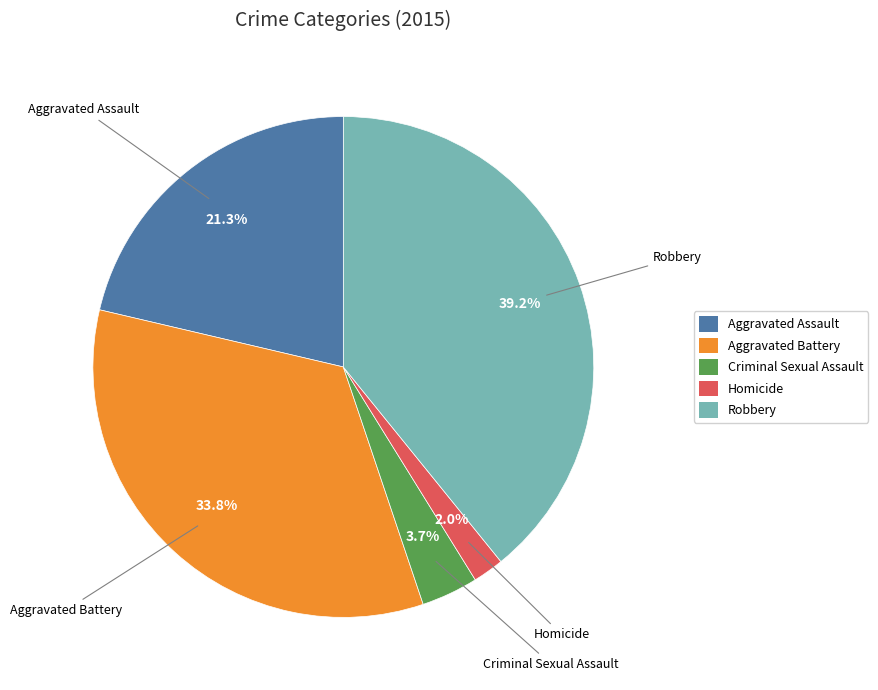

Which category has the smallest portion of the pie?

Homicide